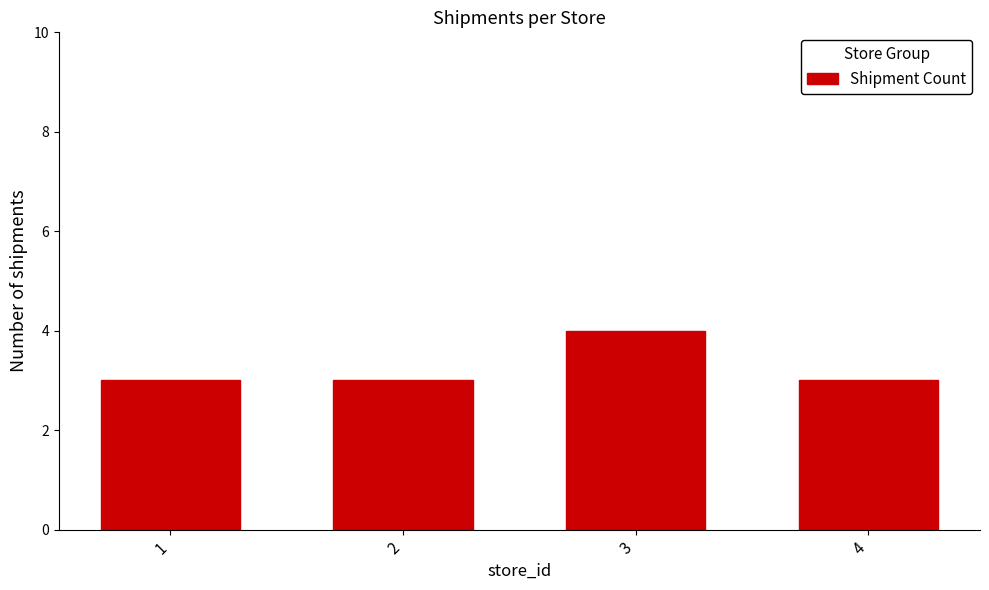

What is the average value?

3